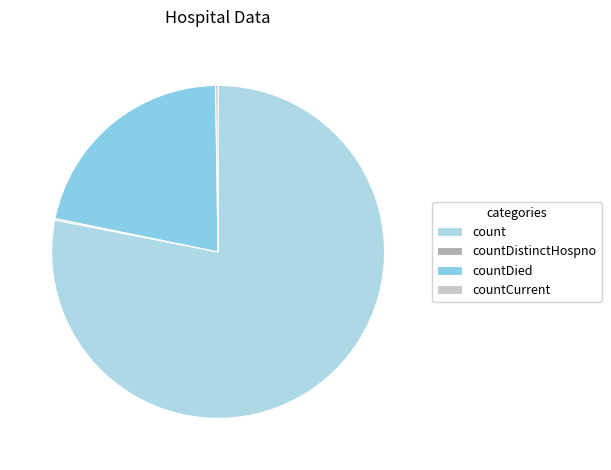

Is count the majority of the pie?

Yes